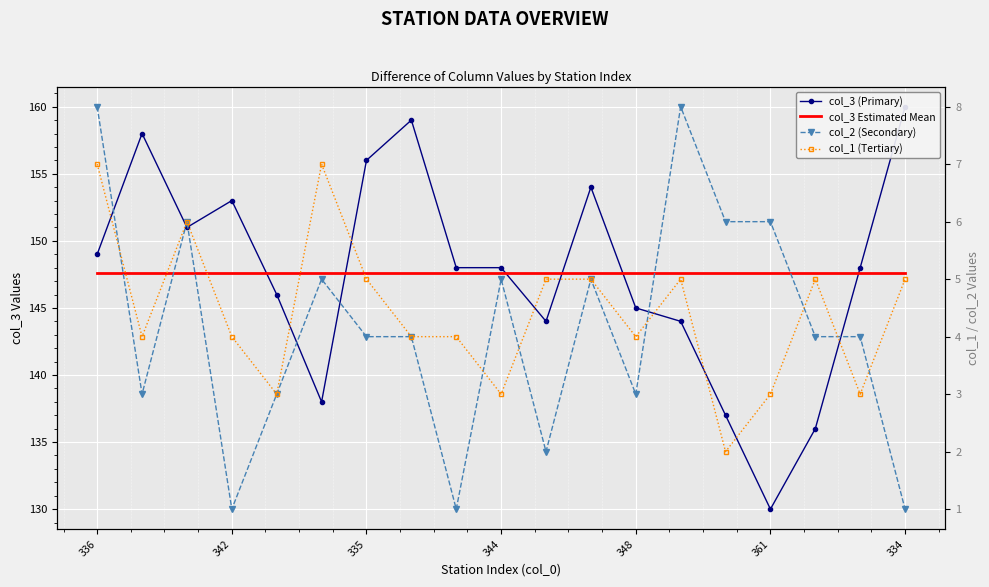

Which series has the largest total across all categories?

col_3 (Primary)